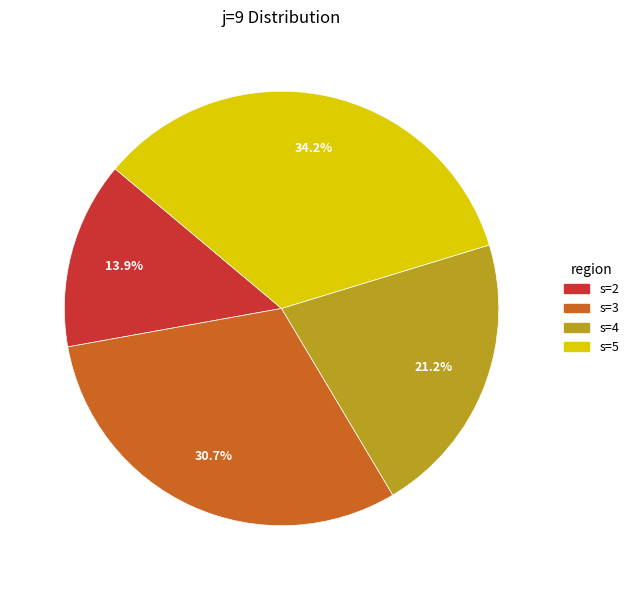

The s=5 slice represents 43% of the pie. True or false?

False